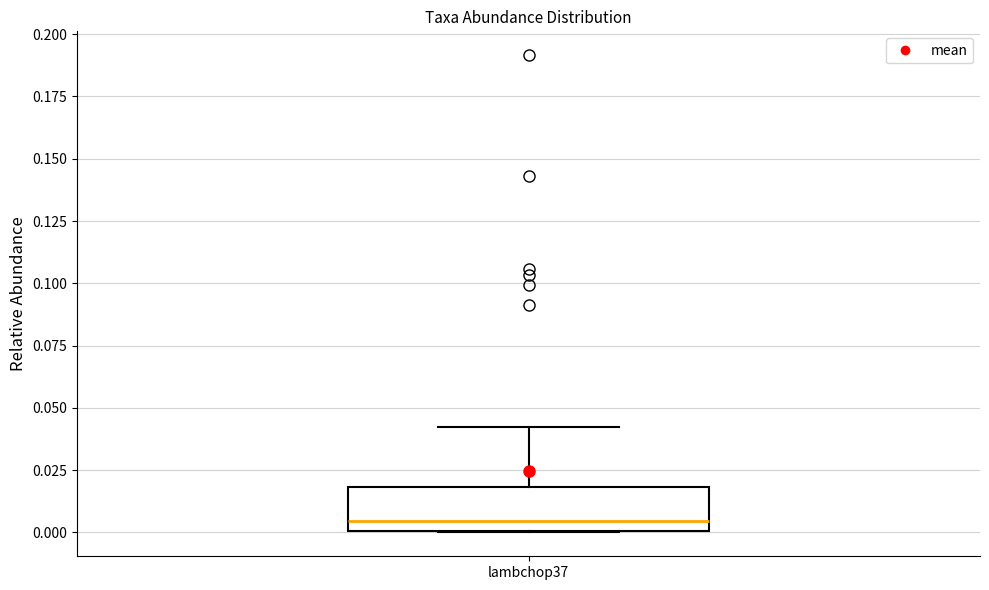

Transcribe this box plot: give where the median line is, the range the box spans, and where the two whiskers end, as read against the y-axis. The values are not printed on the chart, so give them approximately, as read against the axis.

median 0.005, box 0.000 to 0.020, whiskers 0.000 to 0.040